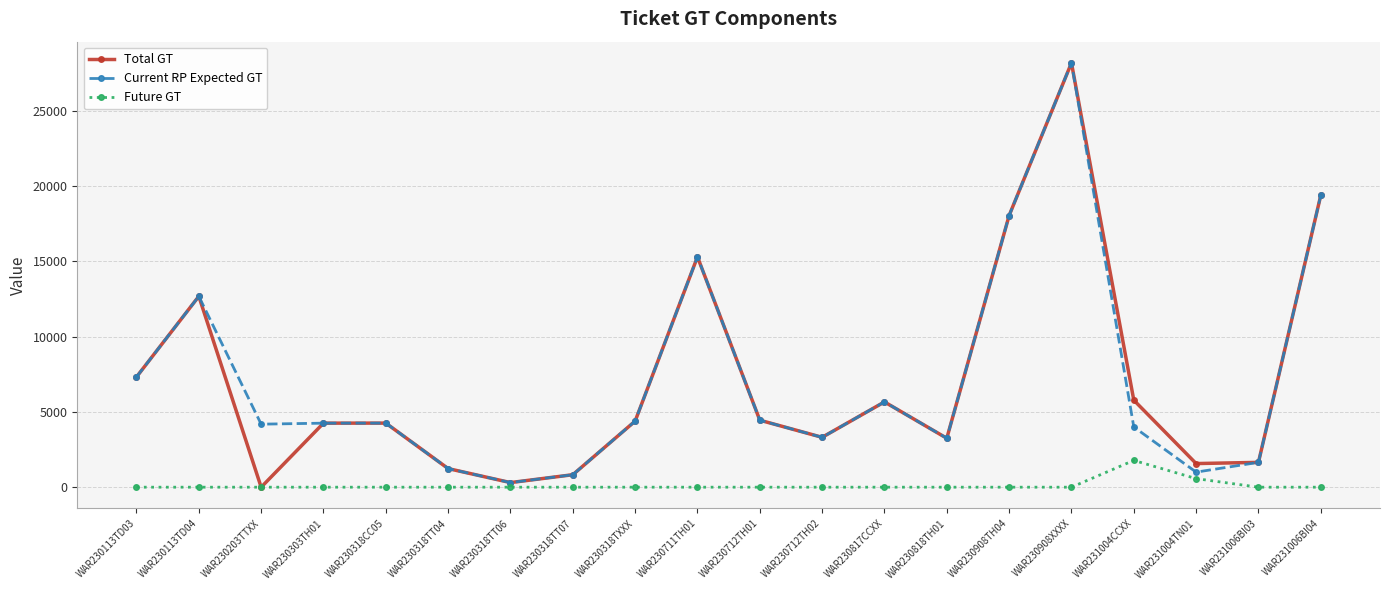

True or false: Future GT and Current RP Expected GT intersect in this chart.

False